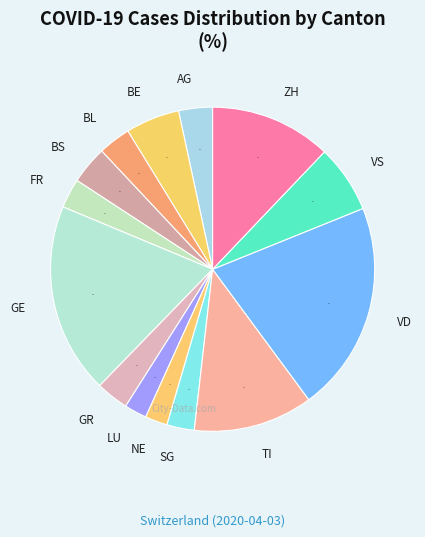

To the nearest percent, what is the average slice percentage?

7%